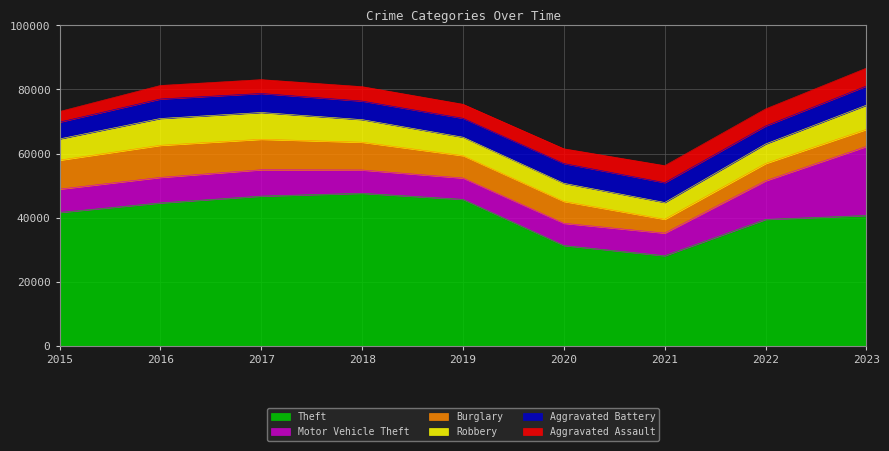

Reading left to right, extract all data points from this chart.

Aggravated Assault: 2015=3320	2016=4225	2017=4326	2018=4505	2019=4389	2020=4609	2021=5312	2022=5340	2023=5590
Aggravated Battery: 2015=5235	2016=6082	2017=5934	2018=5790	2019=5894	2020=6172	2021=6182	2022=5606	2023=5969
Burglary: 2015=9044	2016=10018	2017=9511	2018=8676	2019=6984	2020=6829	2021=4316	2022=5400	2023=5325
Motor Vehicle Theft: 2015=7273	2016=7960	2017=8219	2018=7264	2019=6659	2020=6939	2021=7064	2022=12062	2023=21552
Robbery: 2015=6627	2016=8368	2017=8357	2018=7046	2019=5754	2020=5643	2021=5237	2022=6081	2023=7561
Theft: 2015=41624	2016=44597	2017=46730	2018=47603	2019=45710	2020=31305	2021=28118	2022=39445	2023=40676